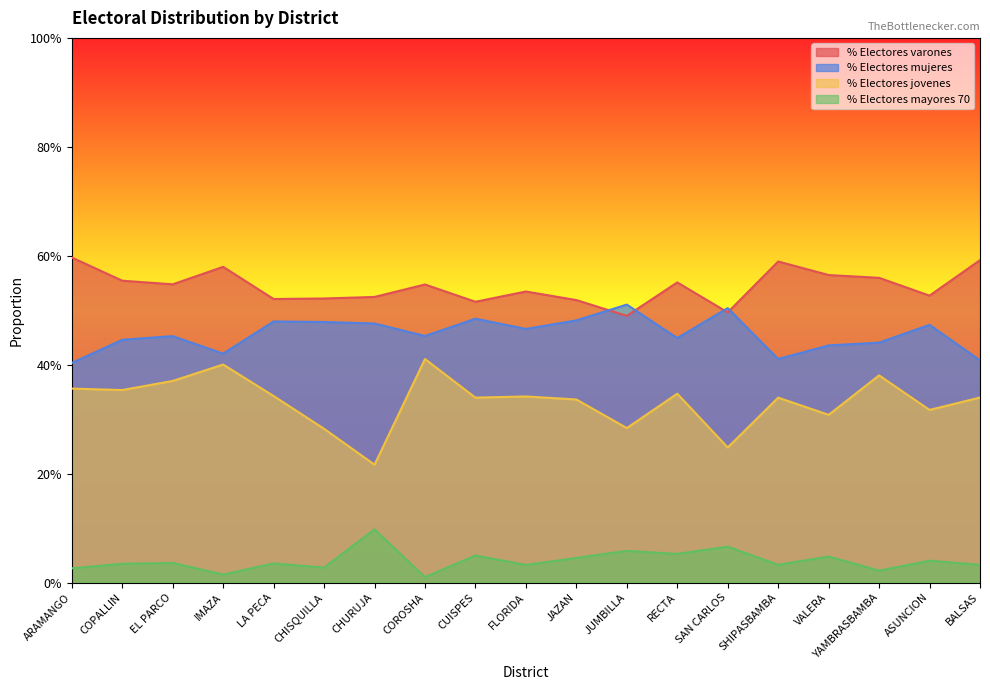

Does the chart display data point markers on the line(s)?

No